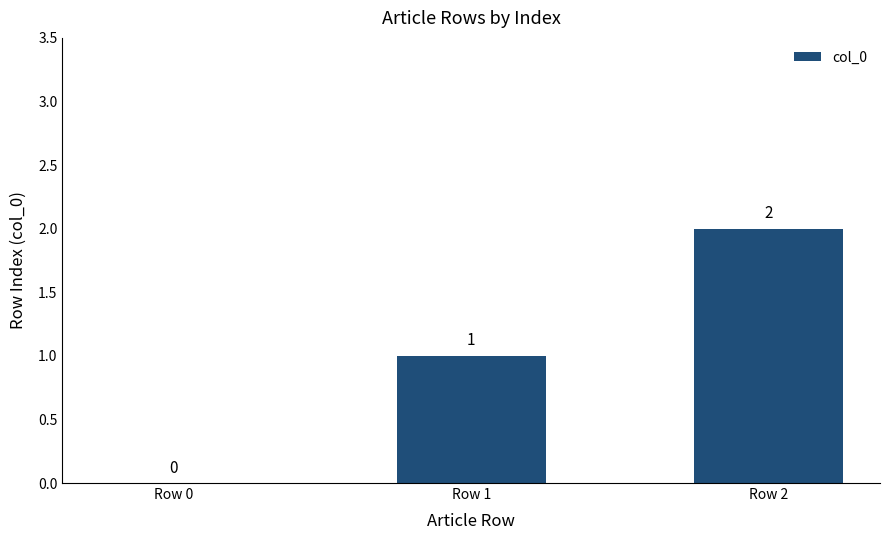

Reading left to right, what are all the values shown in this chart?

0	1	2